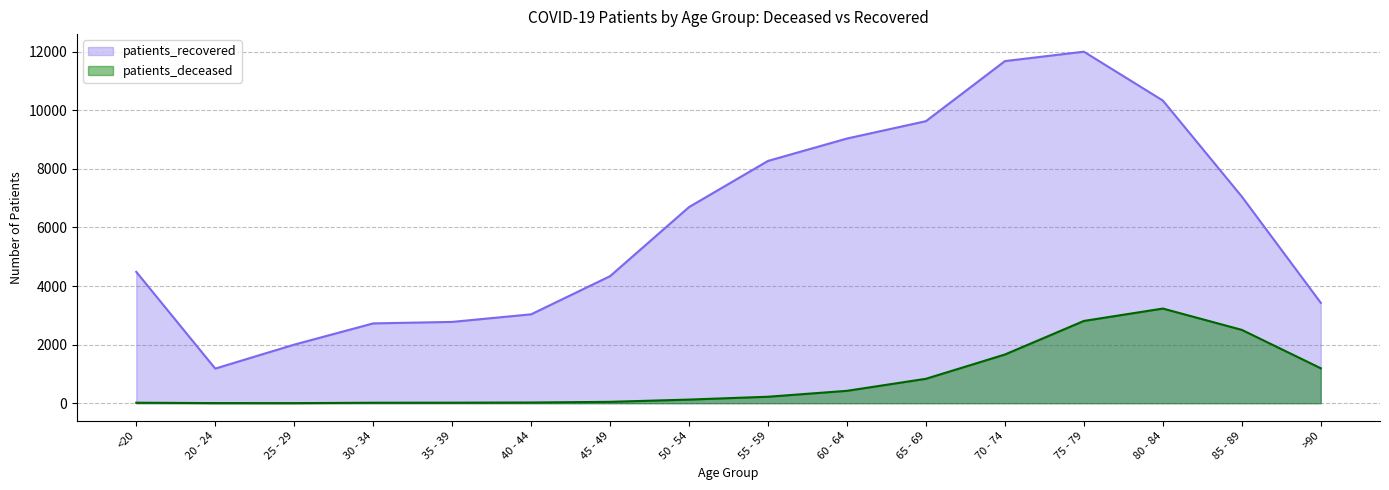

True or false: patients_recovered and patients_deceased intersect in this chart.

False